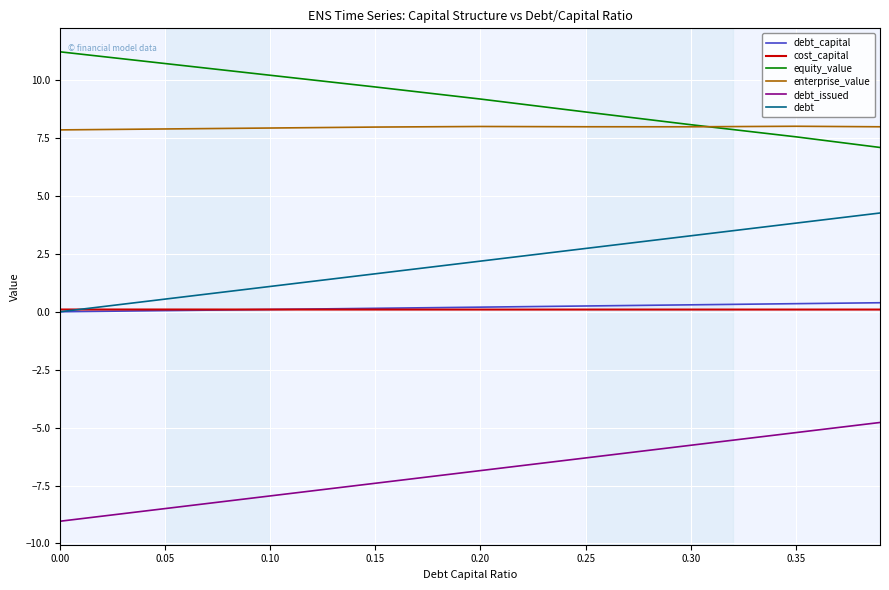

Is this an area chart (filled region under the line)?

No